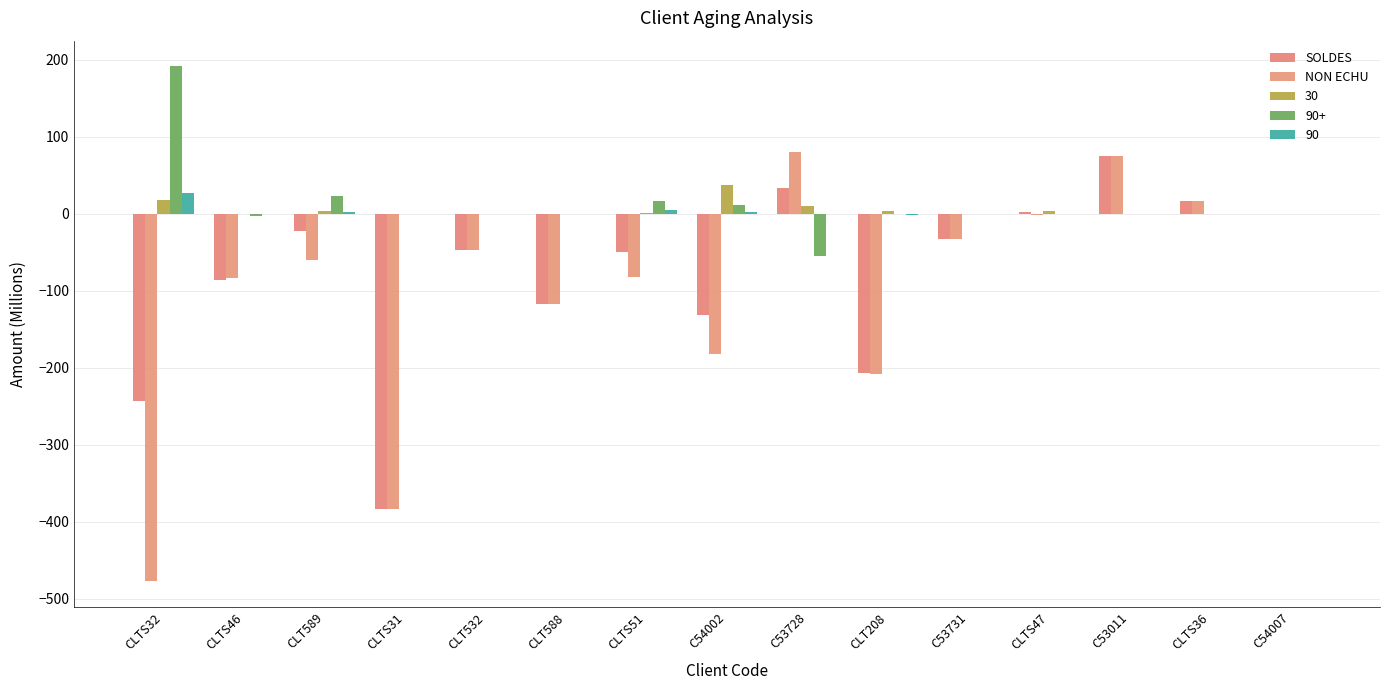

Which category has the lowest value in the NON ECHU series?

CLTS32